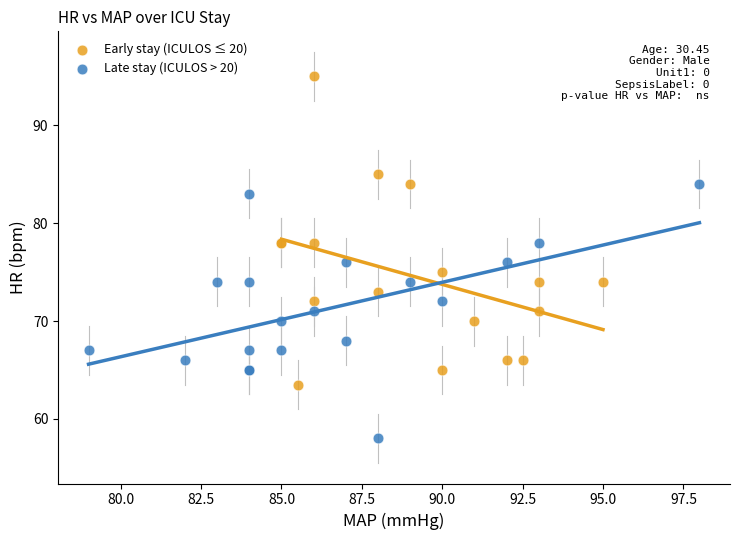

Which series has the largest Y range (max minus min)?

Early stay (ICULOS ≤ 20)